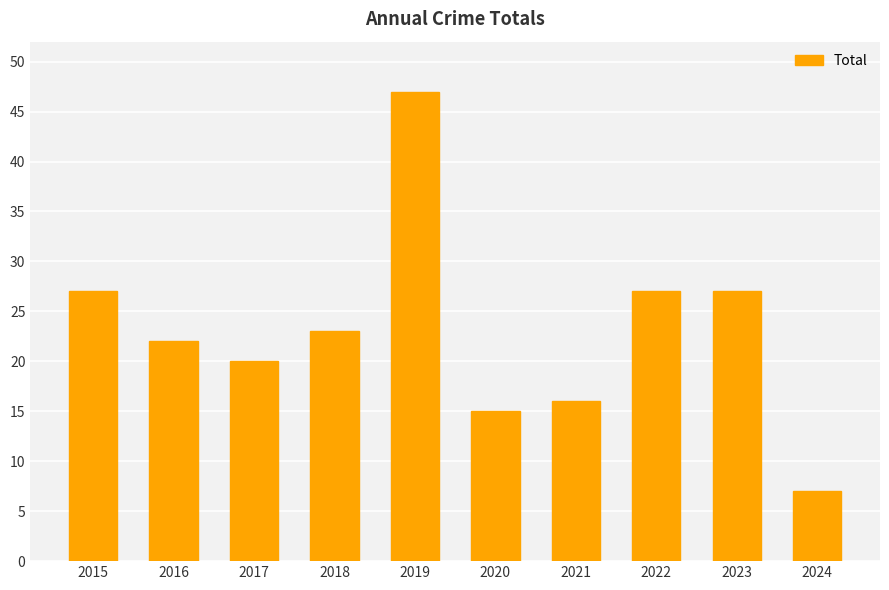

Reading right to left, list all the values displayed in this chart.

7	27	27	16	15	47	23	20	22	27